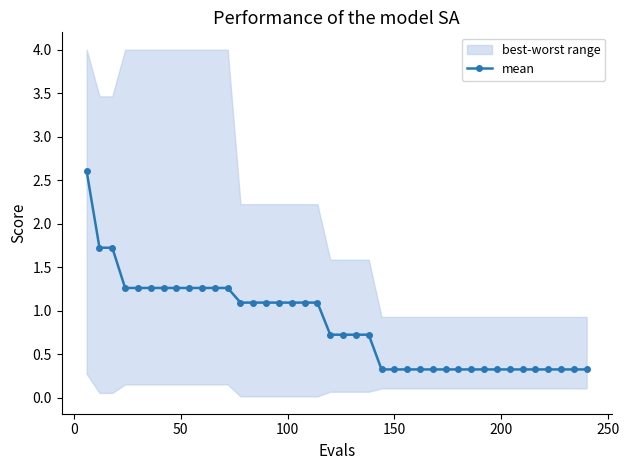

What is the value of the 10th point from the left?

1.3